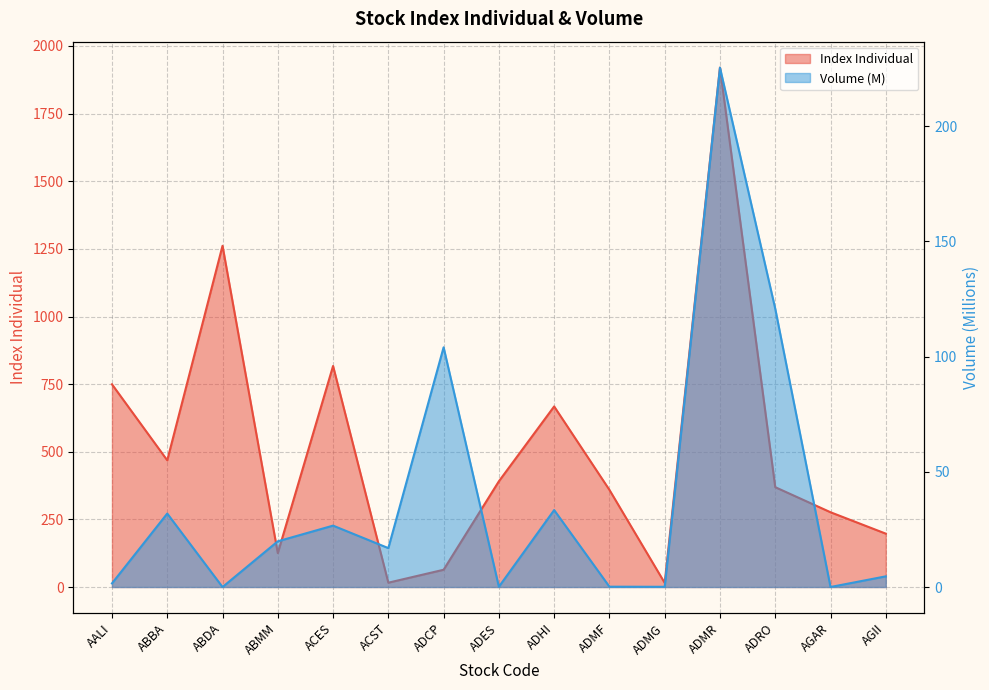

How many lines are shown in the chart?

2